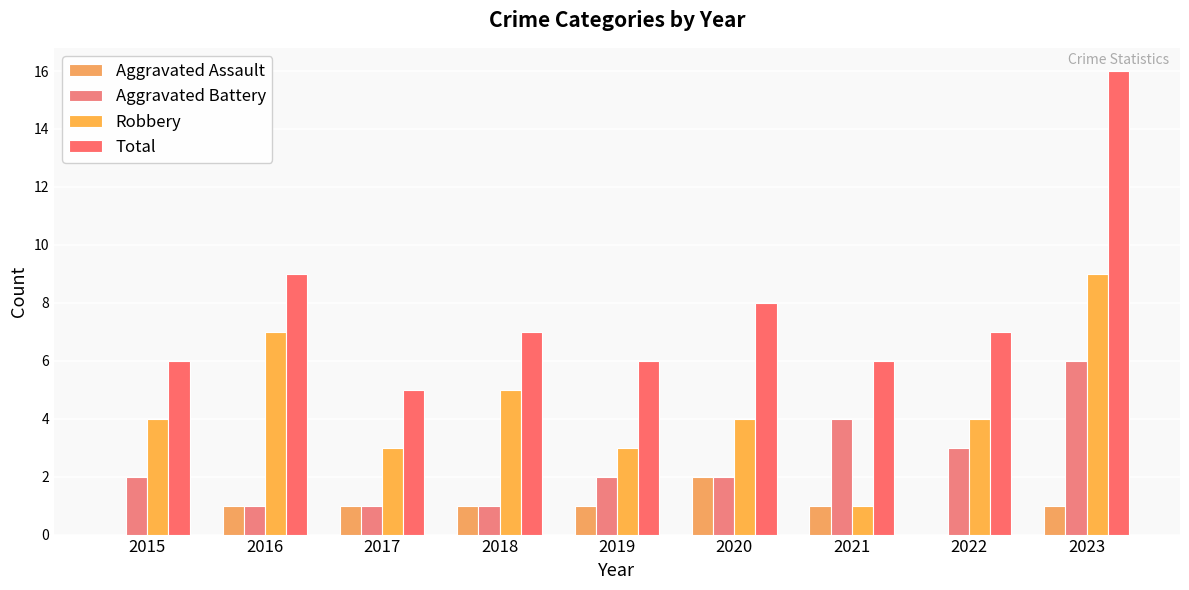

Which series has the largest total across all categories?

Total